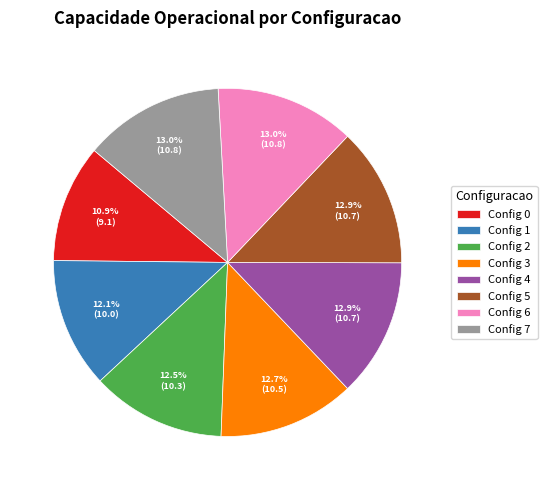

Combined, do Config 5 and Config 1 account for over 50%?

No